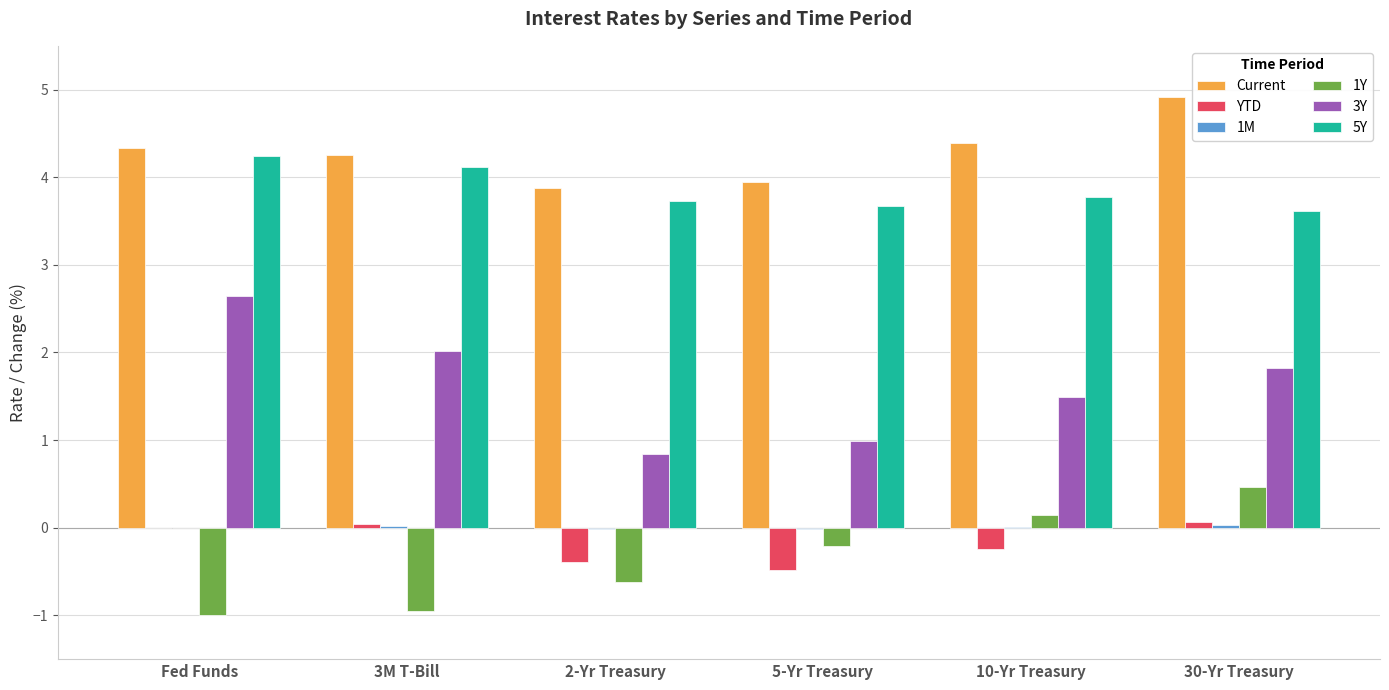

The value of 1Y at 5-Yr Treasury is -0.2. True or false?

True